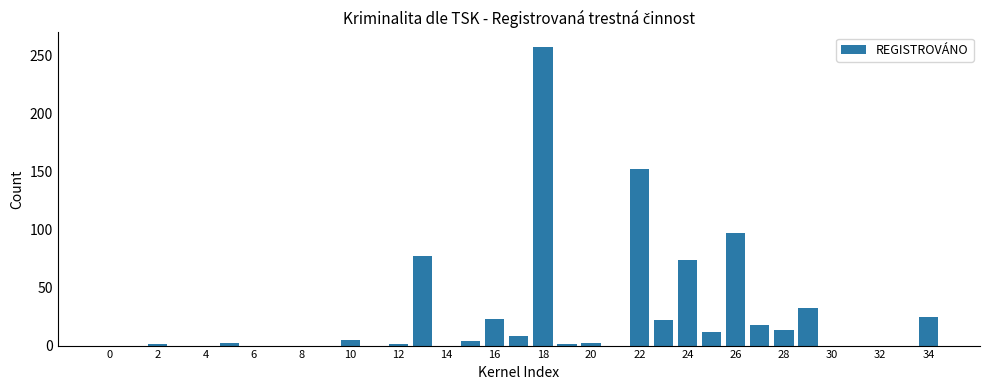

What is the greatest value displayed?

257